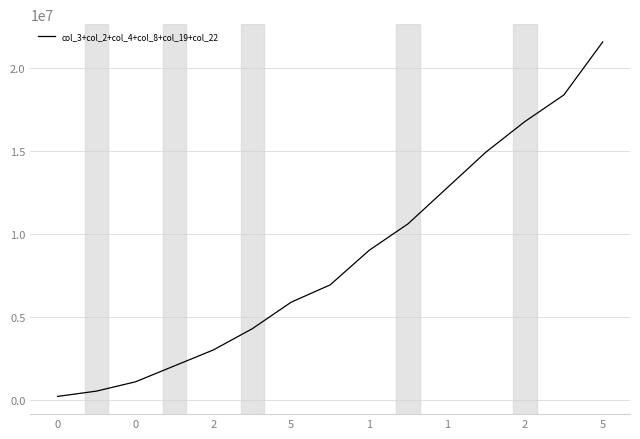

What is the maximum value shown in the chart?

21600000